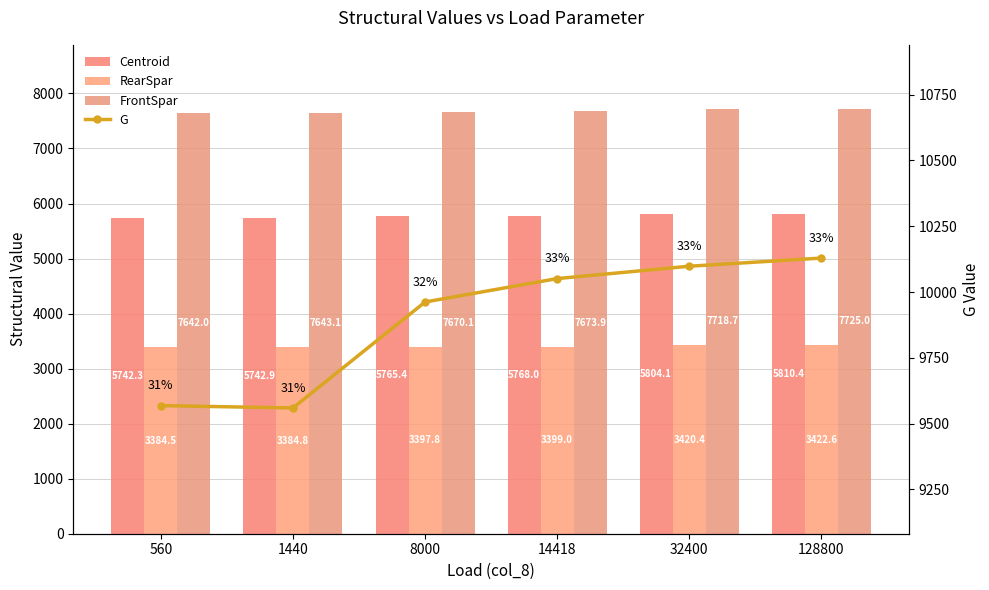

List the labels in order of RearSpar value, largest first.

128800, 32400, 14418, 8000, 1440, 560